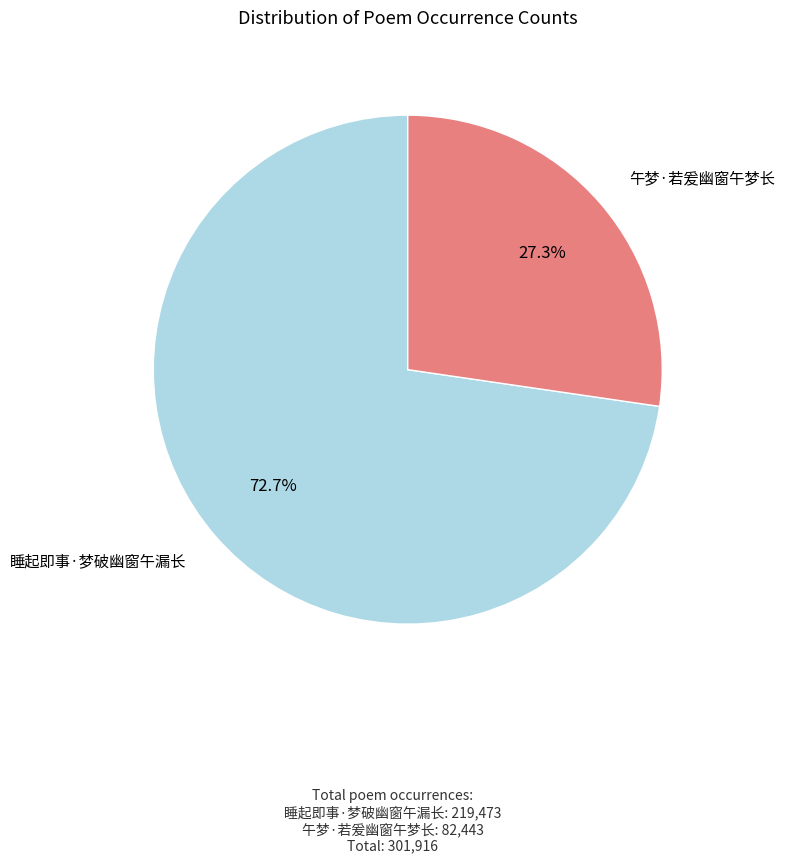

Is there a majority slice in this chart?

Yes